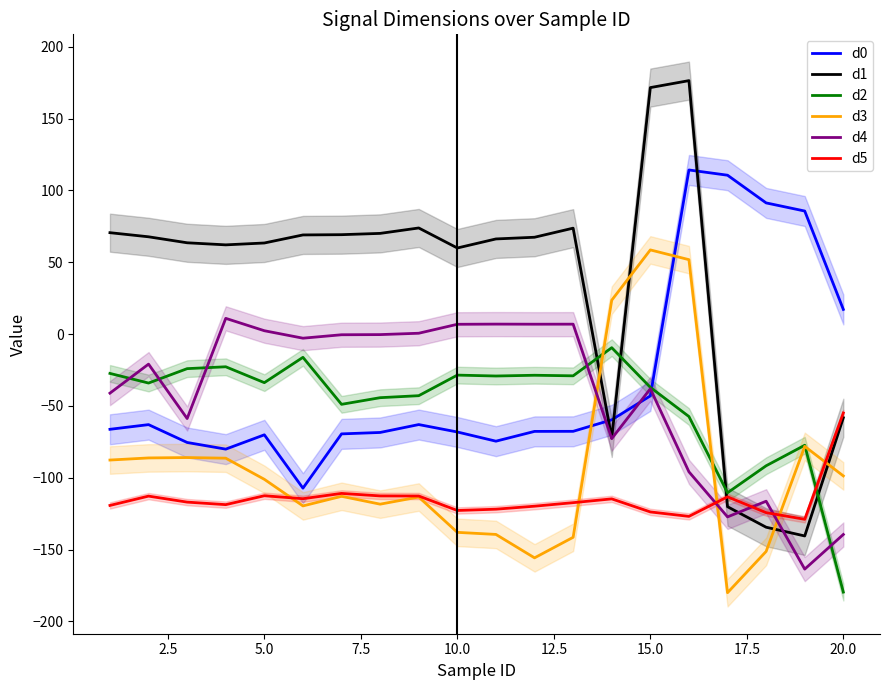

What is the maximum value for d4?

11.0